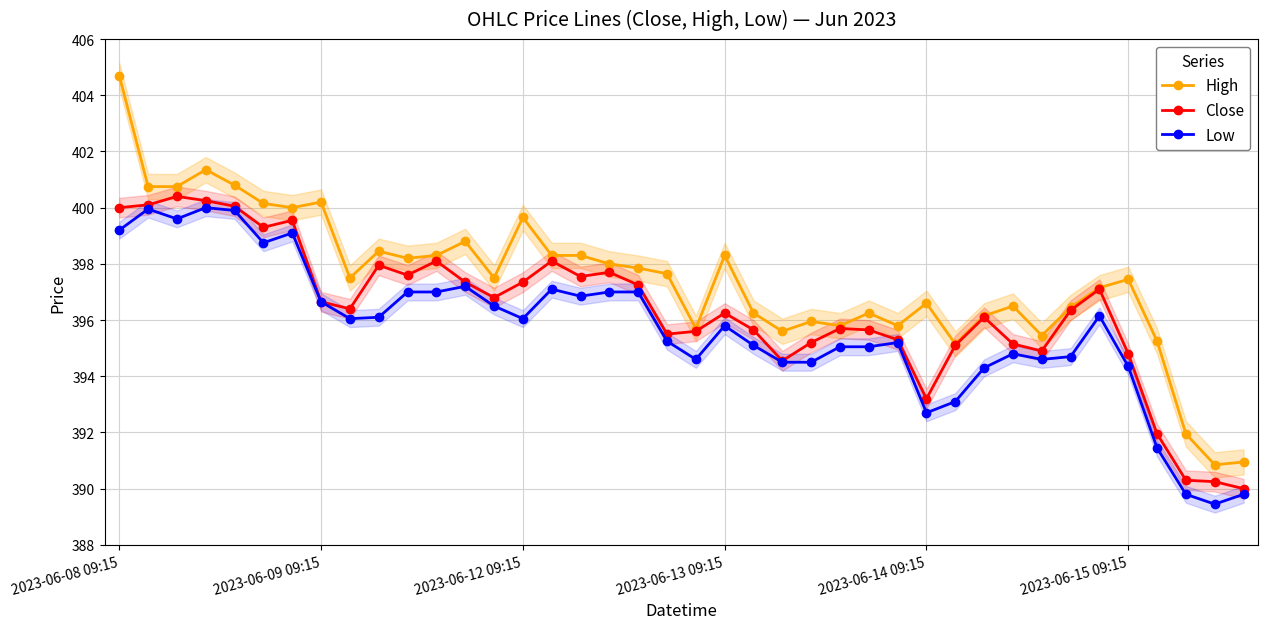

True or false: High and Low intersect in this chart.

False